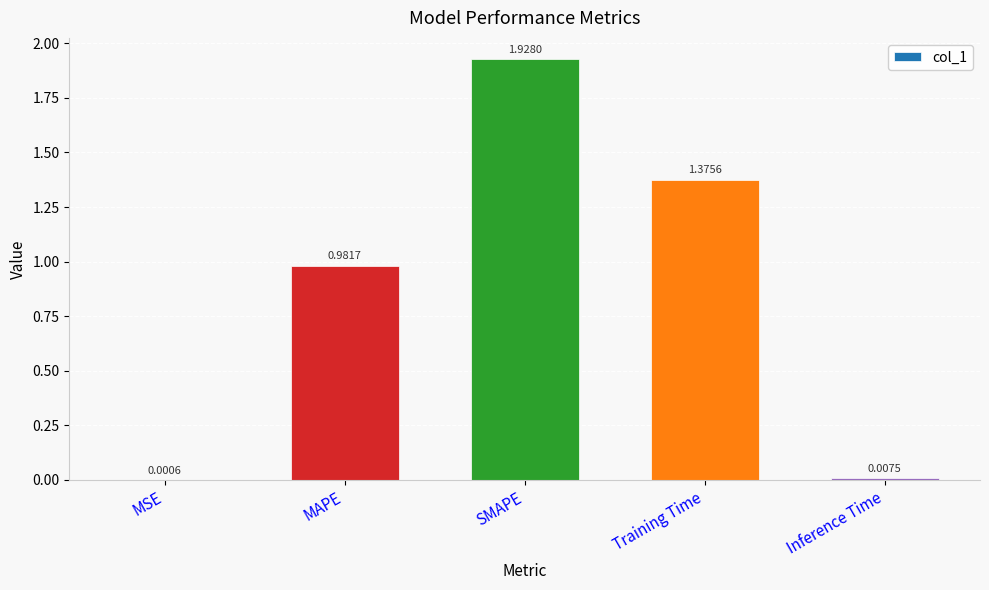

Which has a higher value, SMAPE or Training Time?

SMAPE